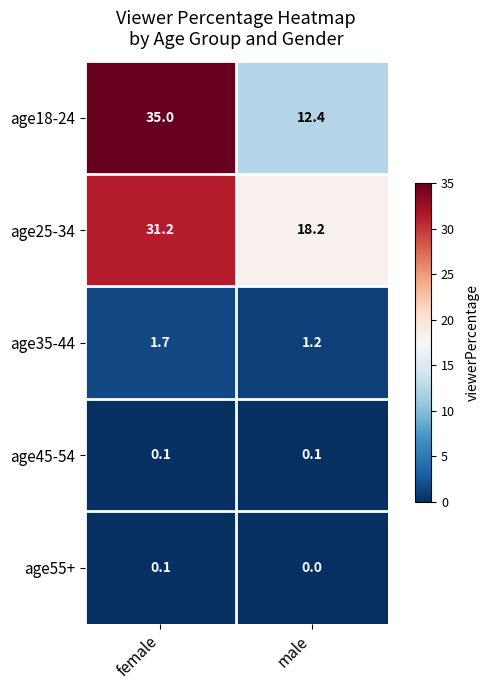

What is the difference between the highest and lowest values at female?

34.9